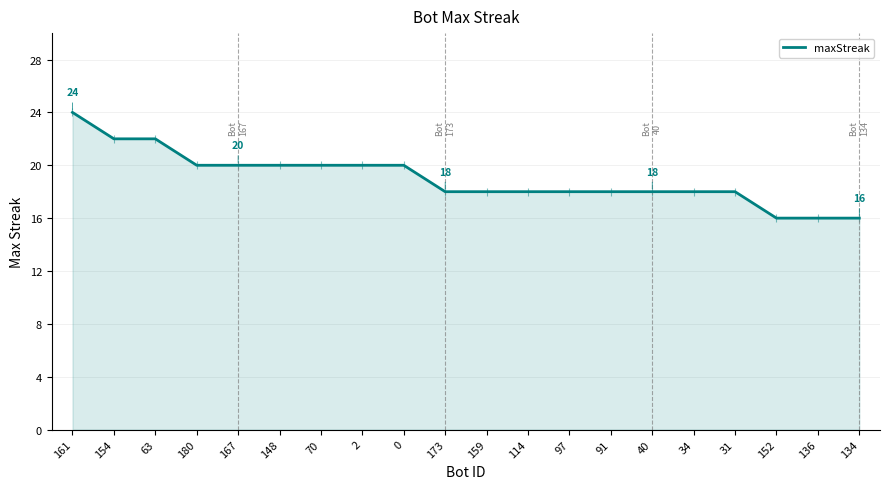

Which has a higher value, 154 or 70?

154